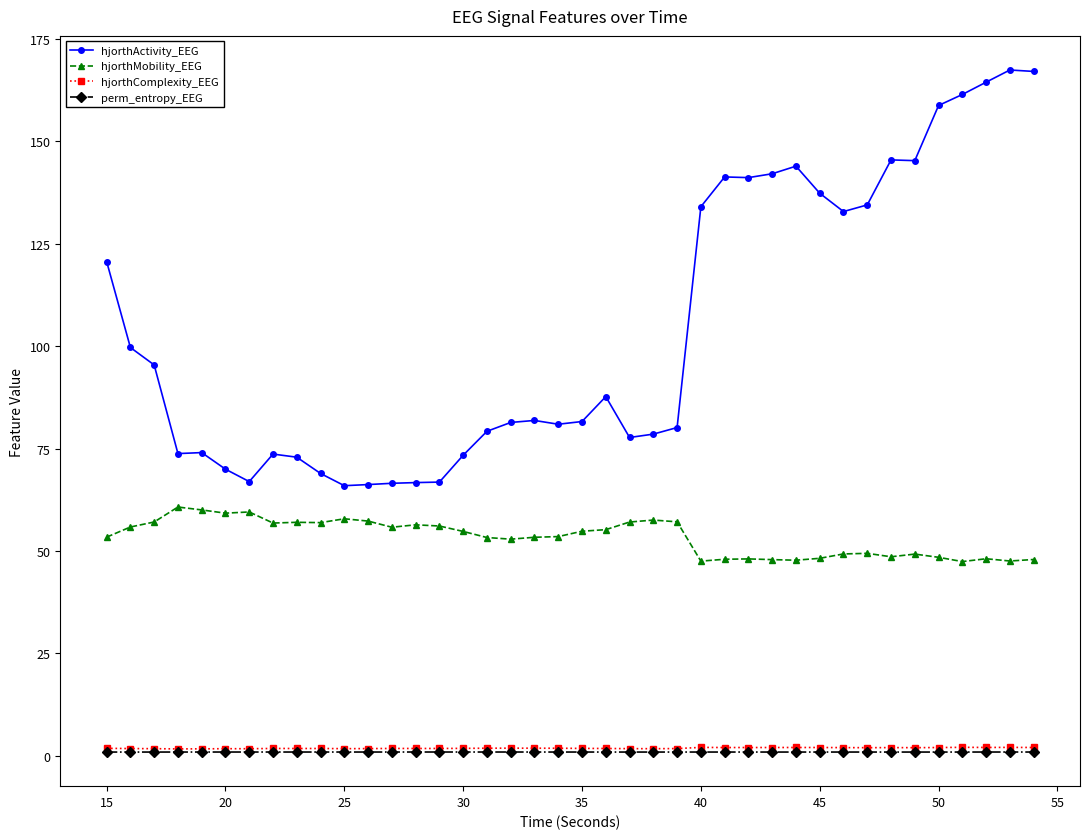

At how many categories does at least one series exceed 108?

16